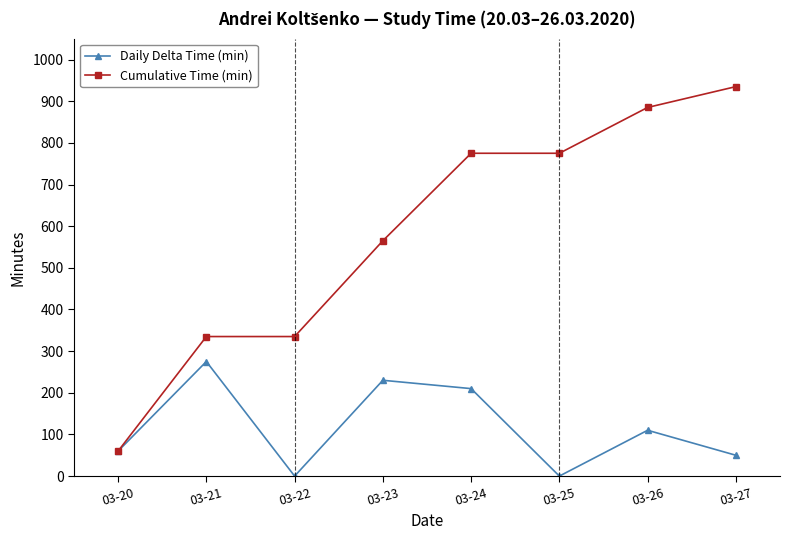

What is the difference between the Daily Delta Time (min) values at 03-24 and 03-27?

160